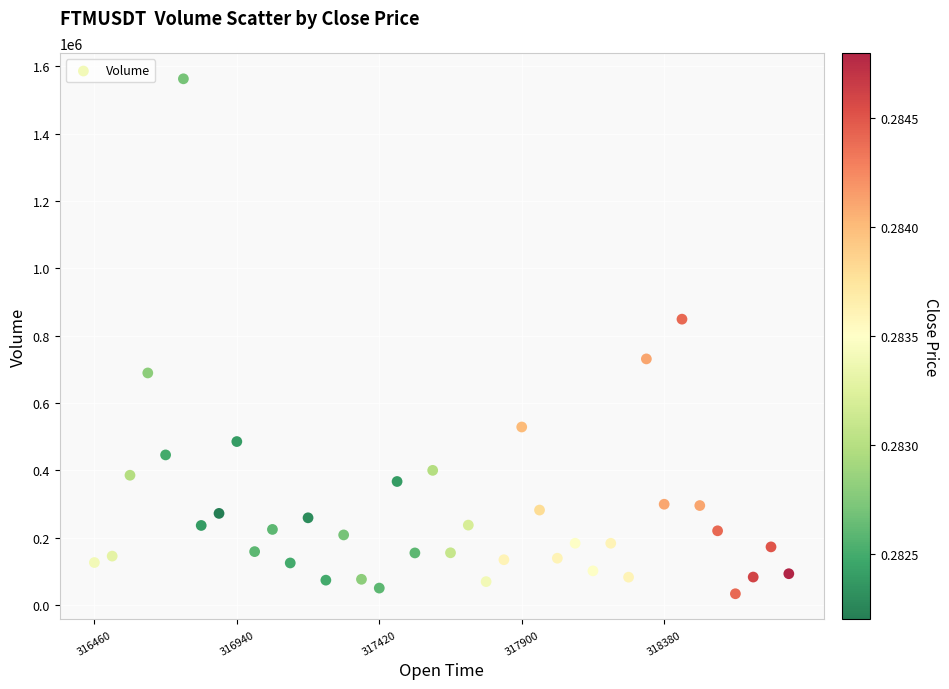

What is the range of X values (max minus min)?

2340000